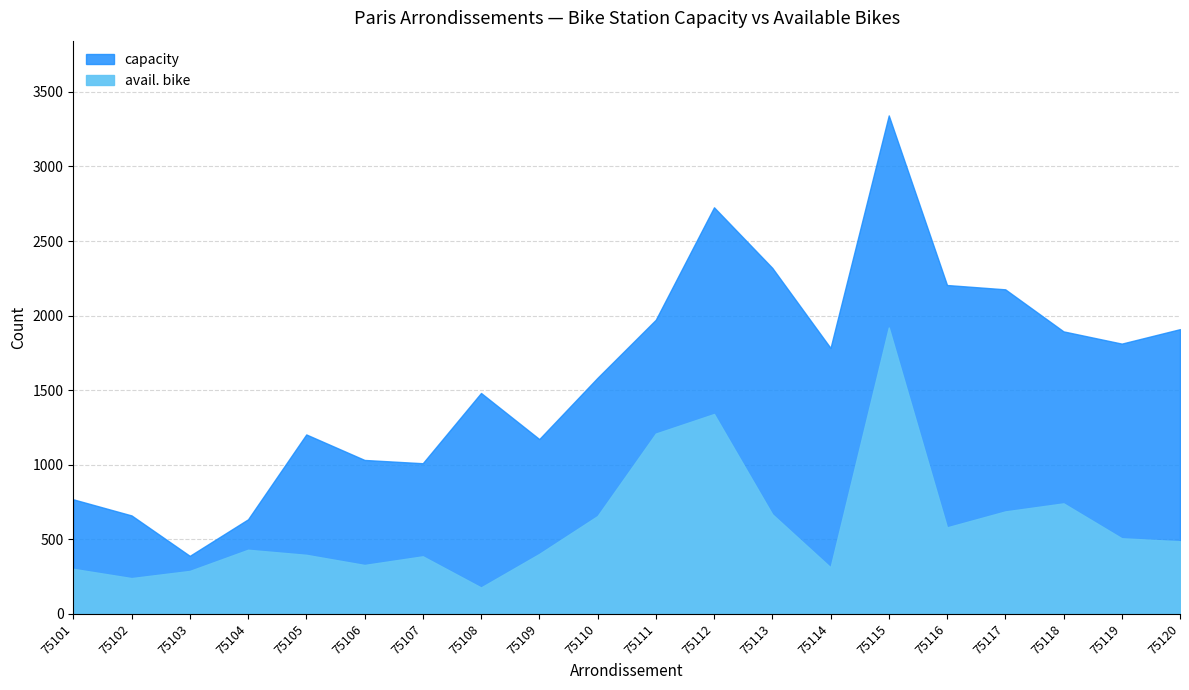

Reading right to left, list all the values displayed in this chart.

capacity: 75120=1909	75119=1812	75118=1894	75117=2176	75116=2205	75115=3342	75114=1783	75113=2320	75112=2726	75111=1972	75110=1583	75109=1172	75108=1481	75107=1010	75106=1032	75105=1203	75104=634	75103=389	75102=660	75101=768
avail. bike: 75120=487	75119=507	75118=741	75117=687	75116=580	75115=1920	75114=312	75113=668	75112=1340	75111=1209	75110=656	75109=402	75108=177	75107=386	75106=328	75105=396	75104=430	75103=288	75102=240	75101=302